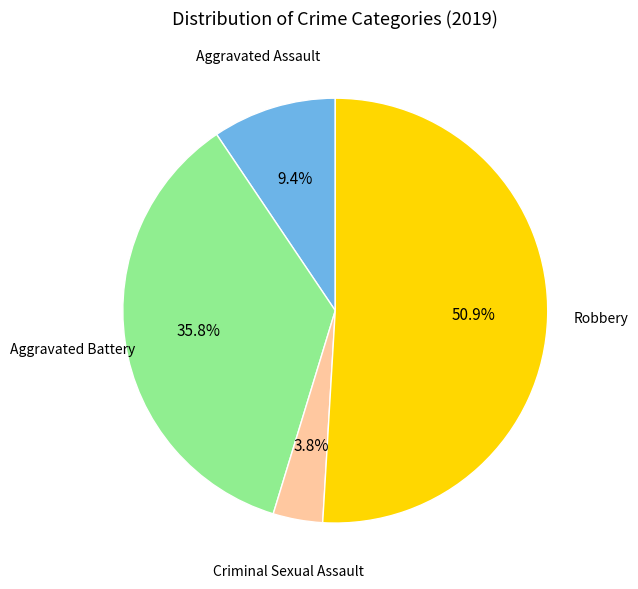

Is there any slice that represents more than half of the pie?

Yes